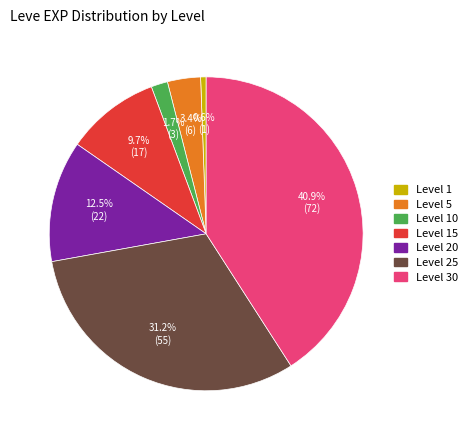

Is there any slice that represents more than half of the pie?

No